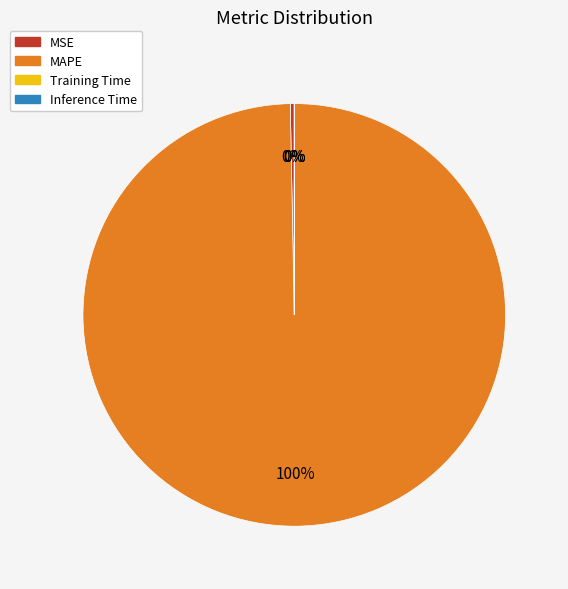

Which slice is the largest?

MAPE